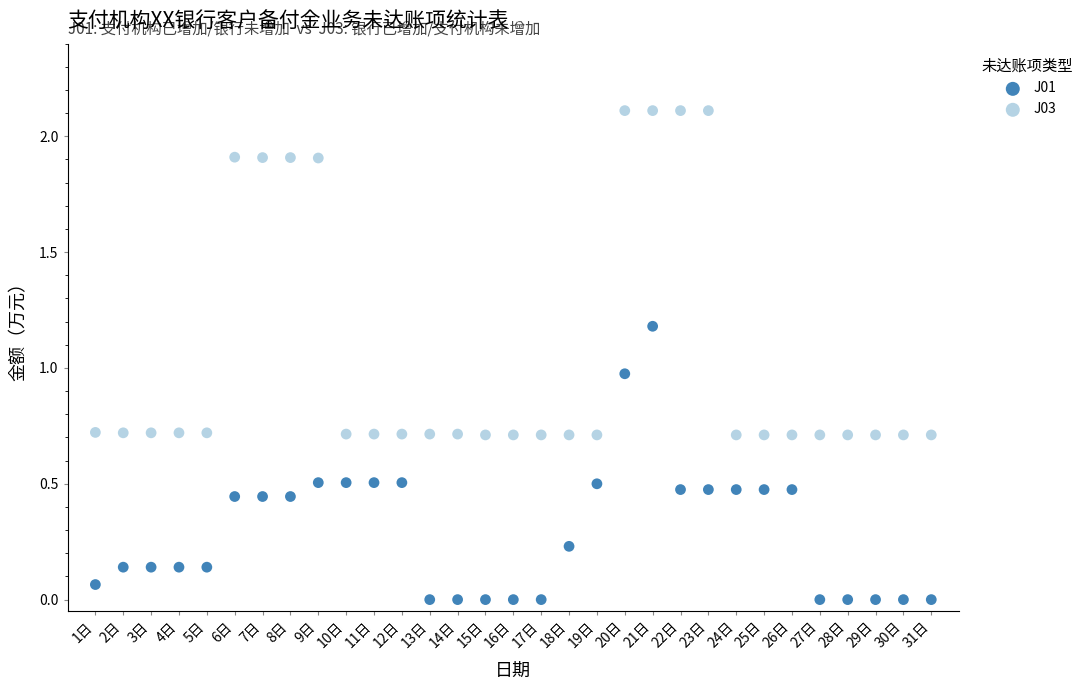

Which series has the widest spread of Y values?

J03